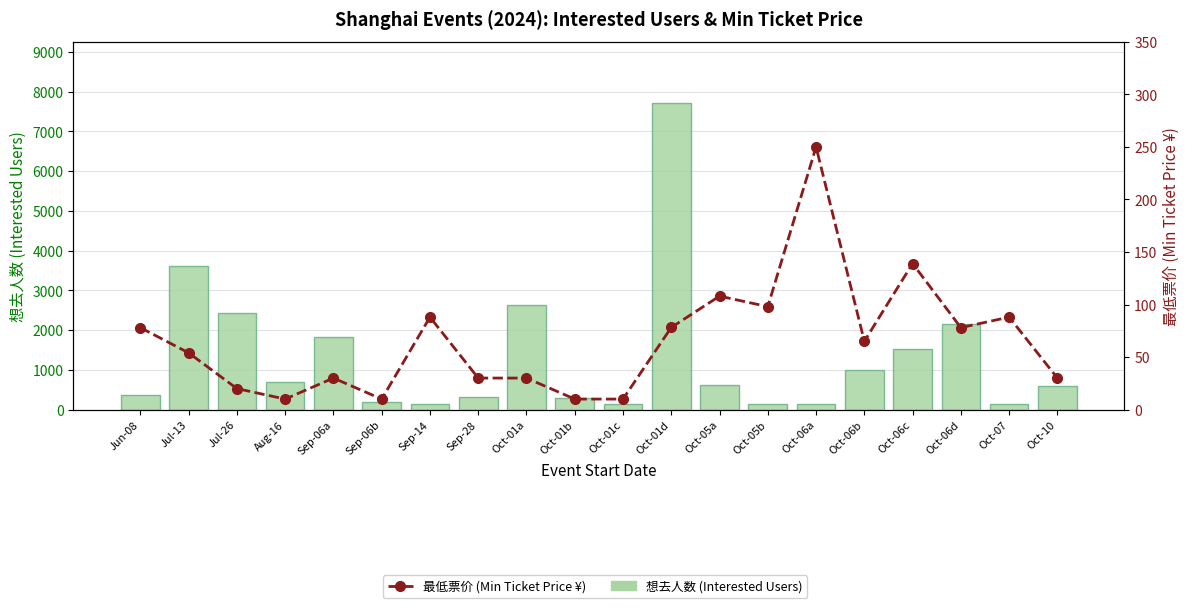

Are the bars horizontal?

No